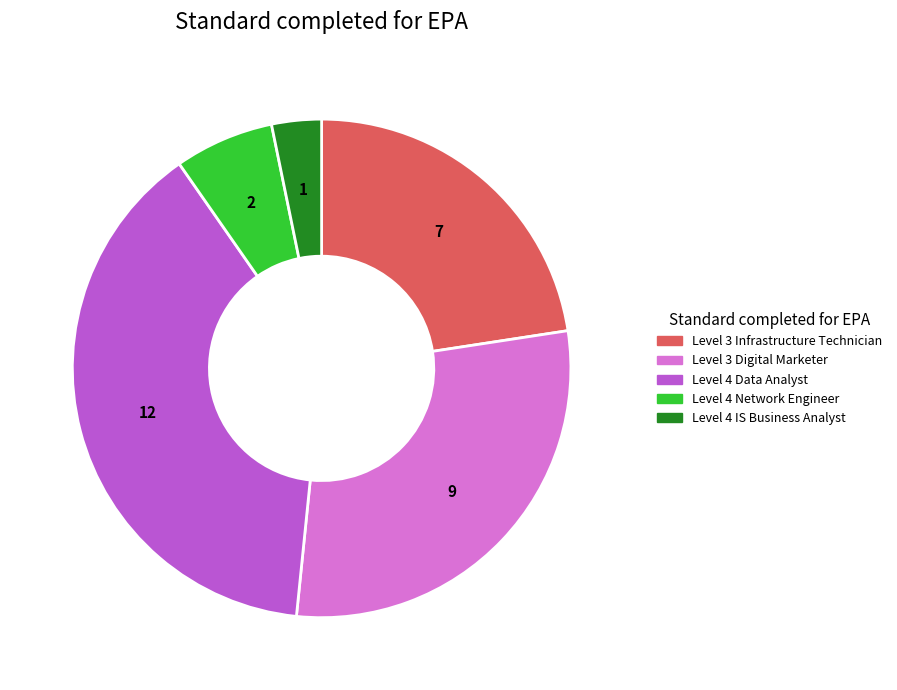

Does any single category account for the majority?

No